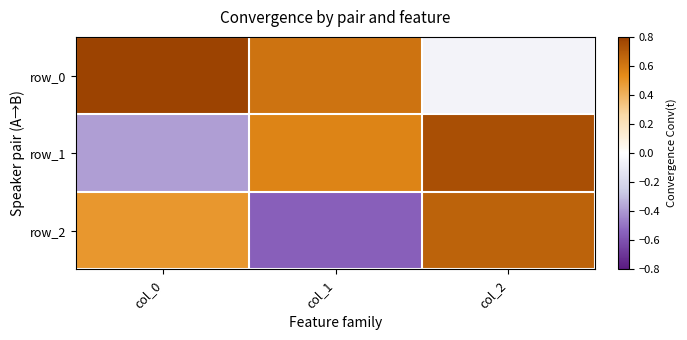

Count the row_2 values in the range 0 to 1.

2